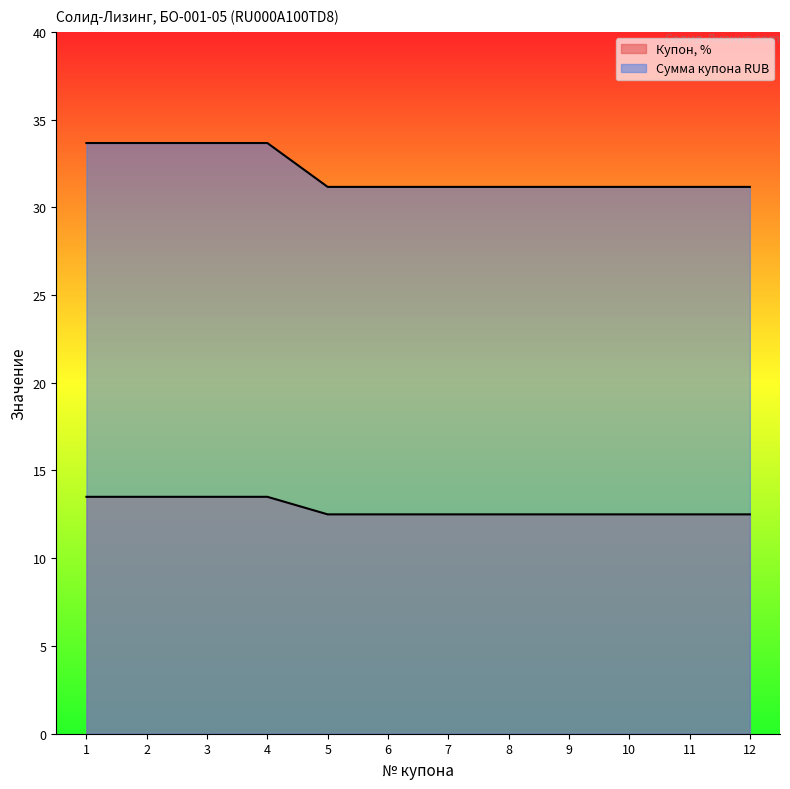

Is it true that Купон, % equals 12.5 at 7?

True